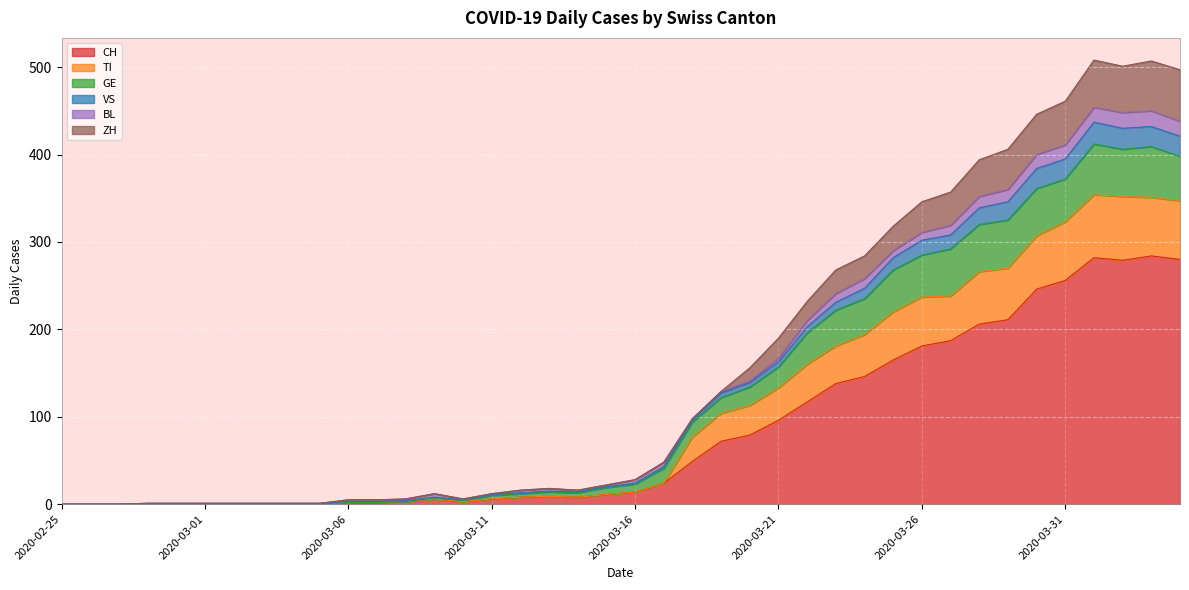

What is the maximum value for CH?

284